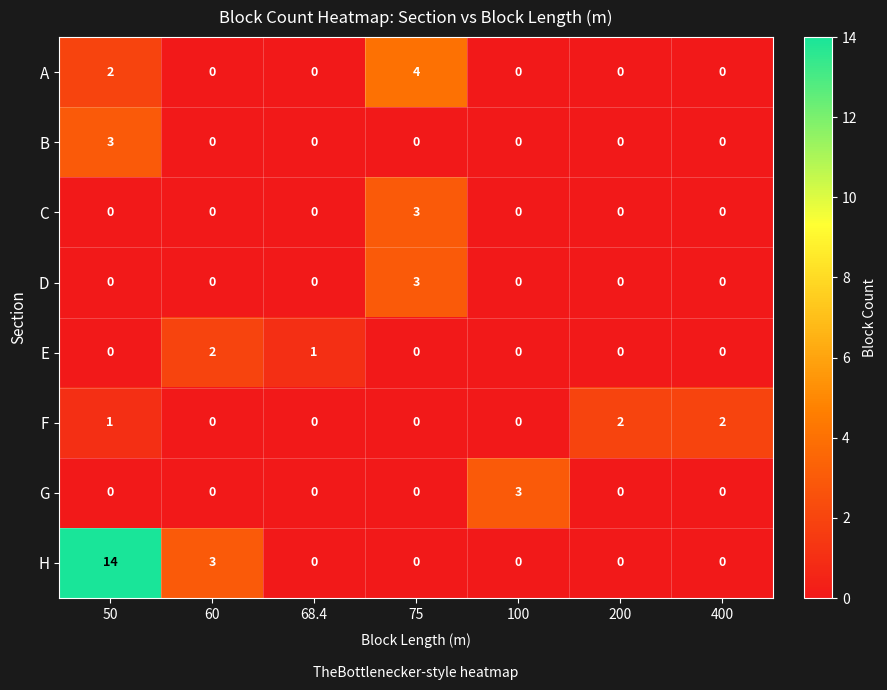

What is the maximum value for A?

4